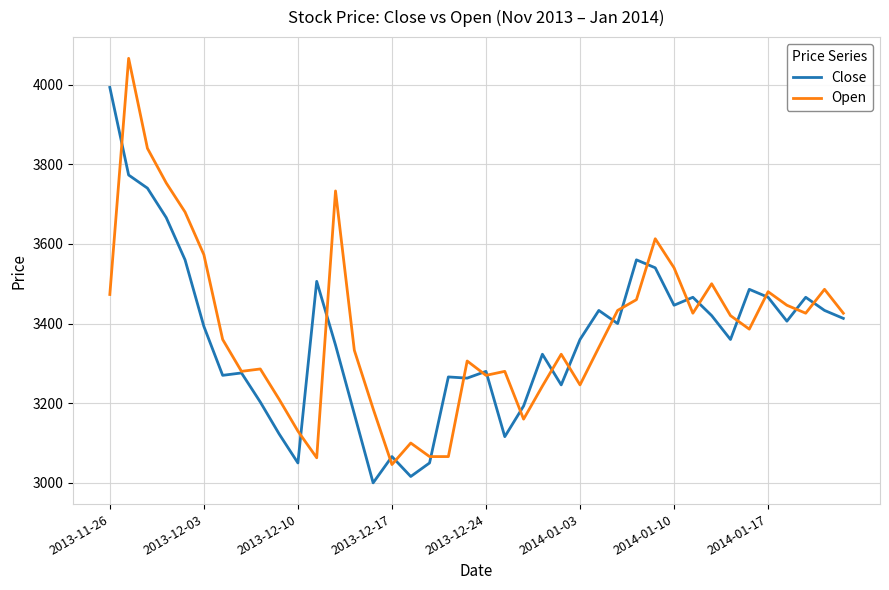

Which series has the largest total across all categories?

Open